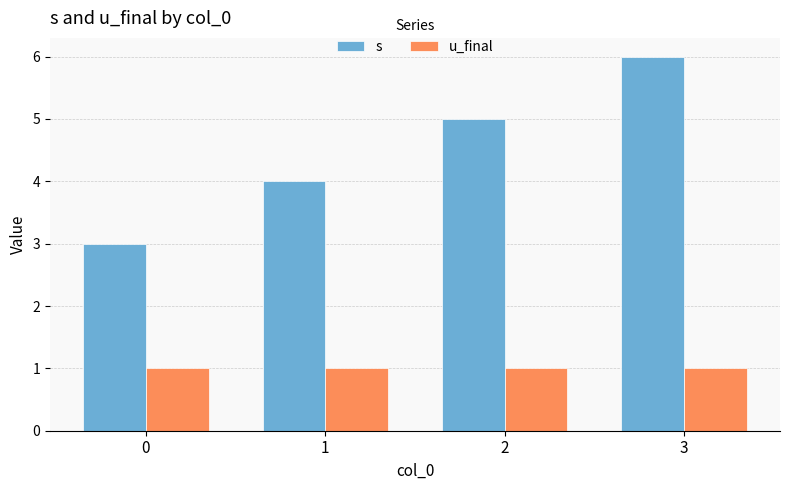

Rank the series by their maximum value, from lowest to highest.

u_final, s